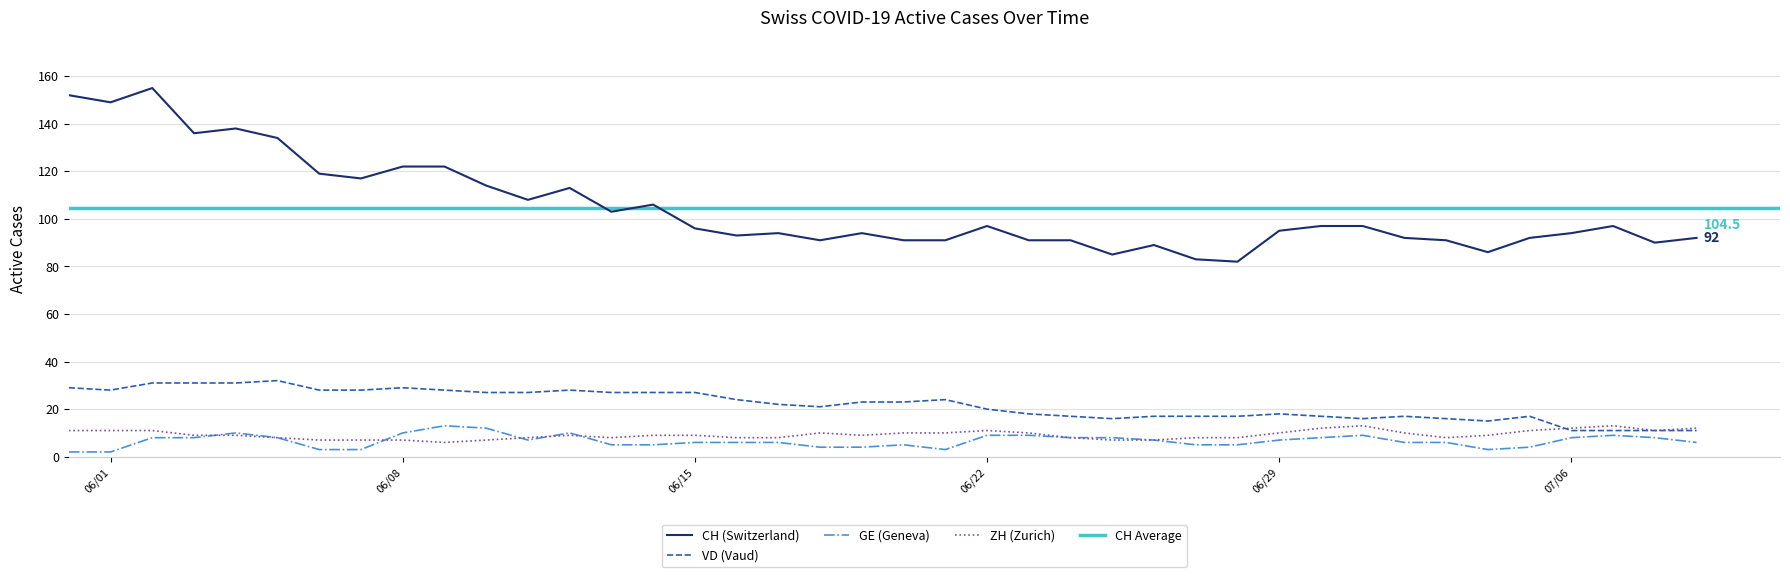

True or false: CH and ZH intersect in this chart.

False